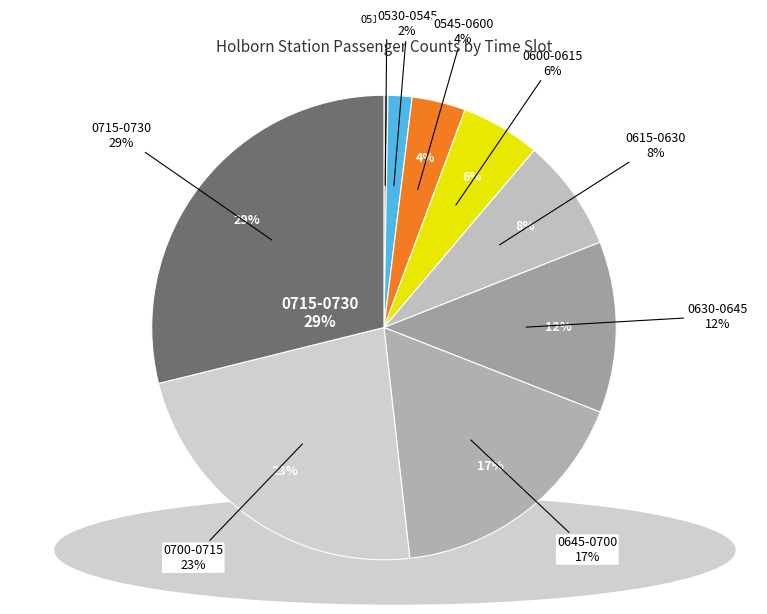

Is it true that Mean is 91% of the pie?

False